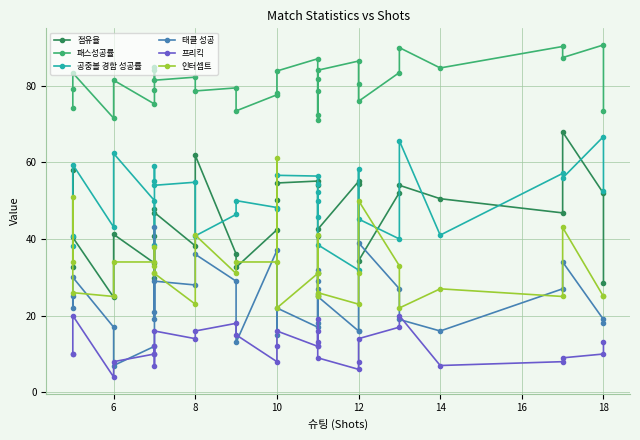

Is this an area chart (filled region under the line)?

No